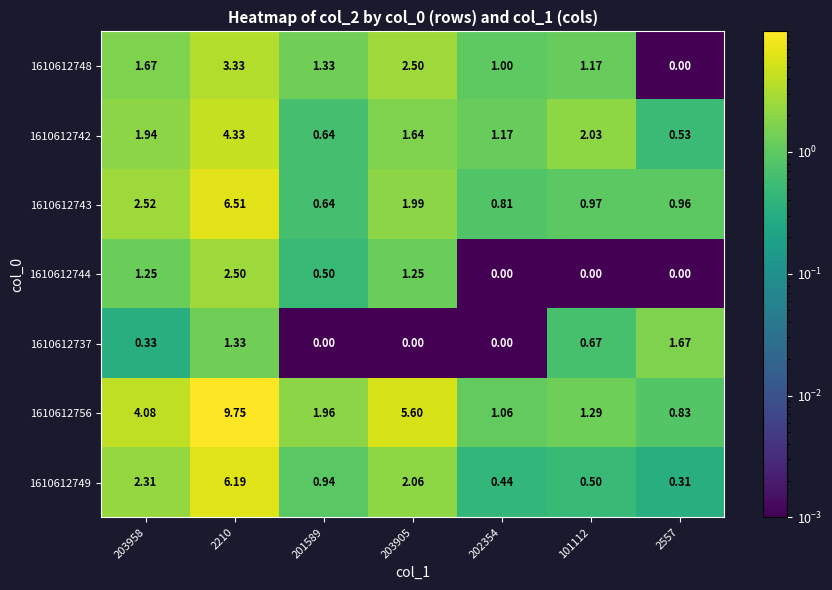

Is the value of 1610612748 at 203958 greater than the value of 1610612749 at 203958?

No